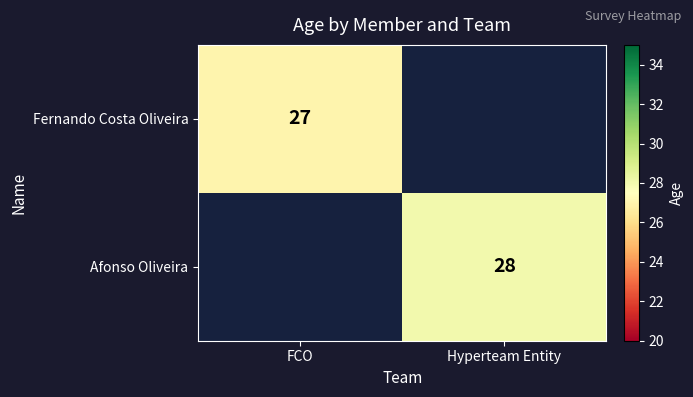

The value of Afonso Oliveira at Hyperteam Entity is 43. True or false?

False